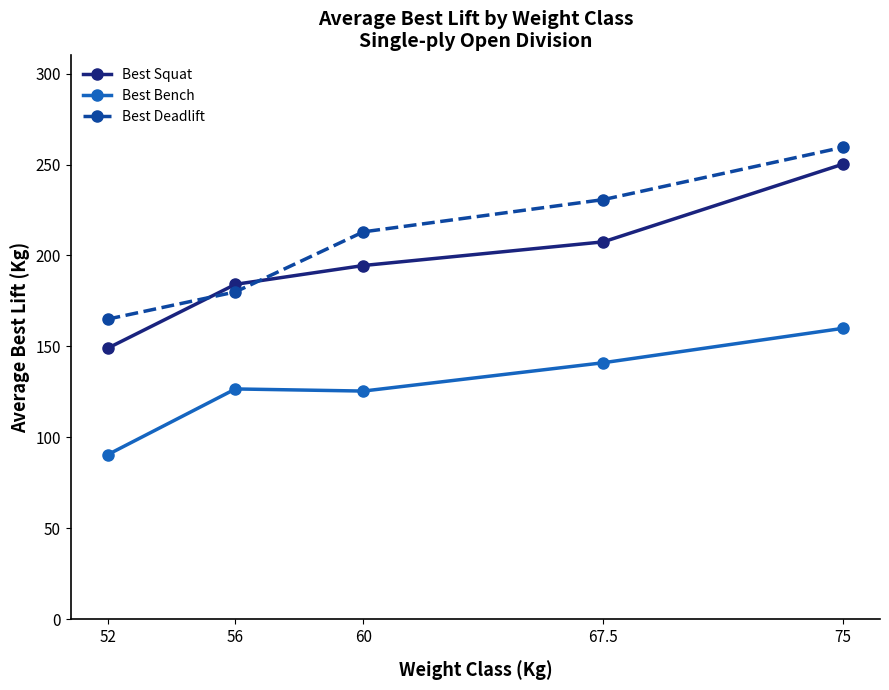

Which category has the lowest value in the Best Squat series?

52